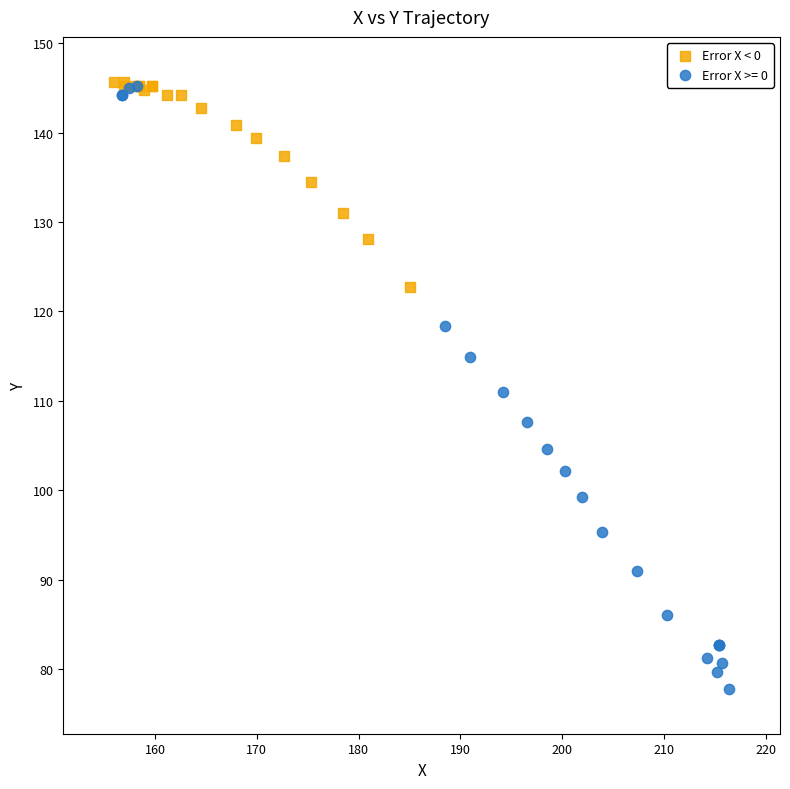

Which series reaches the minimum Y coordinate?

Error X >= 0